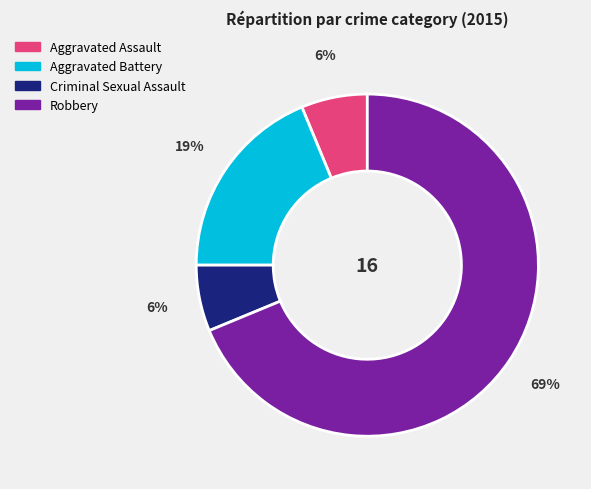

To the nearest percent, what is the average slice percentage?

25%